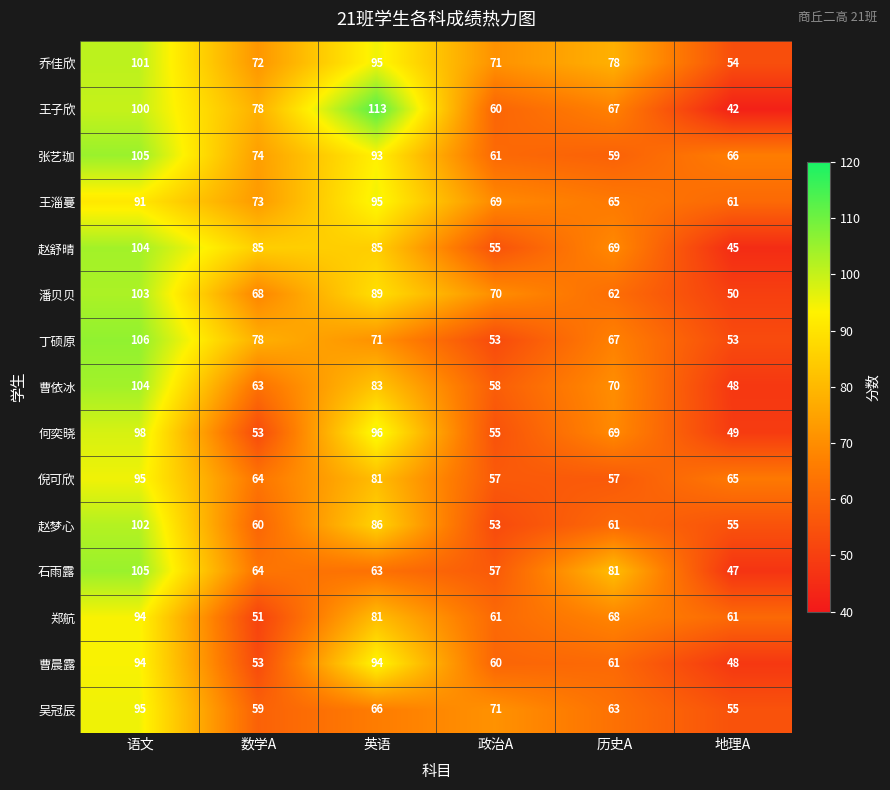

Count the number of categories in the chart.

6